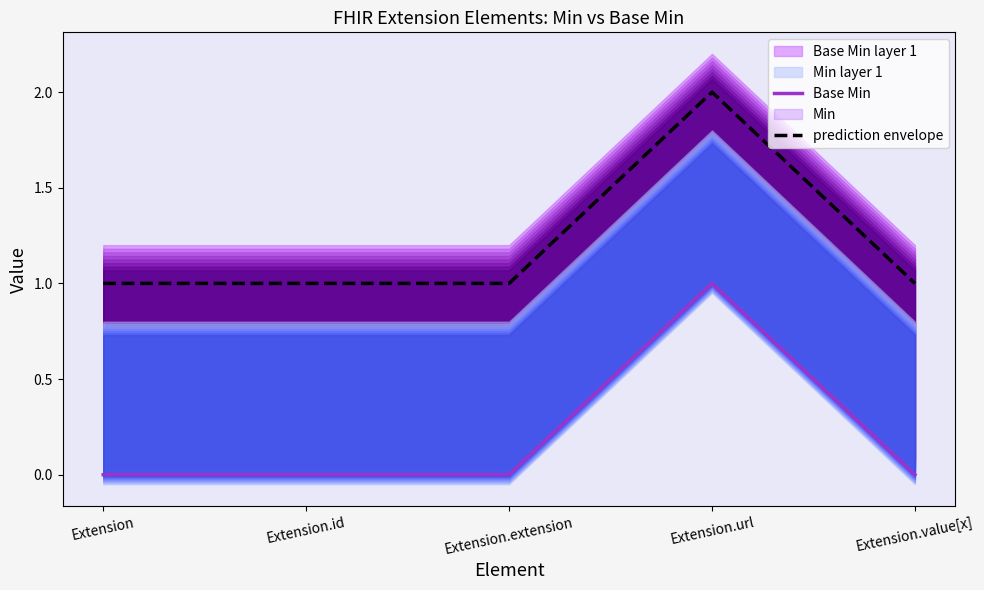

Which series changed the most between Extension.extension and Extension.url?

Base Min